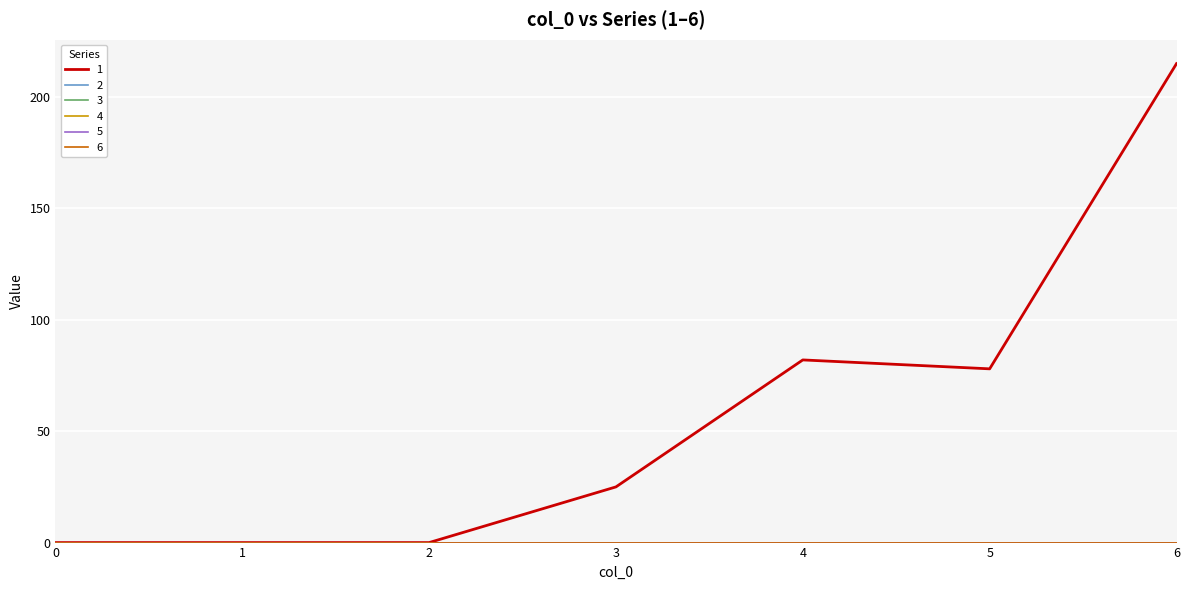

The 5 series shows 0 at 5. True or false?

True